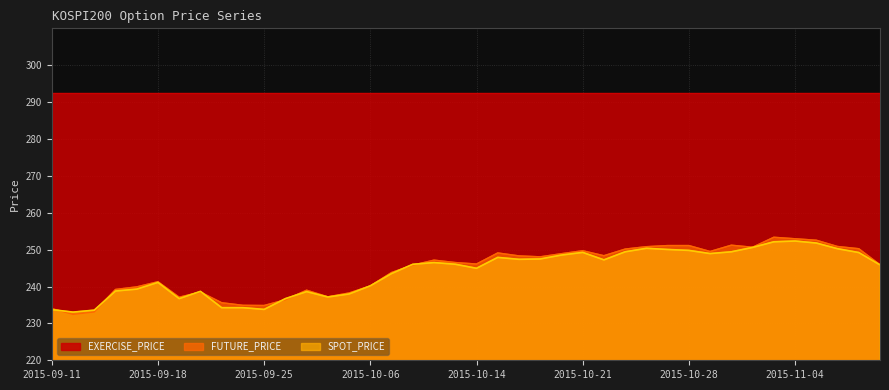

Where do FUTURE_PRICE and SPOT_PRICE first cross each other?

2015-09-11 and 2015-09-14